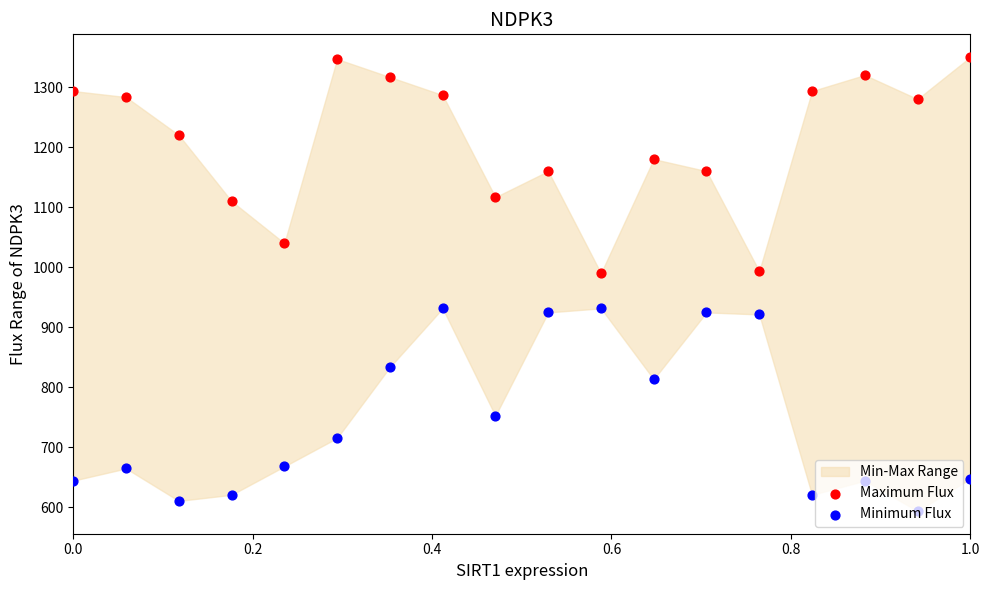

Which series contains the lowest Y value?

Minimum Flux